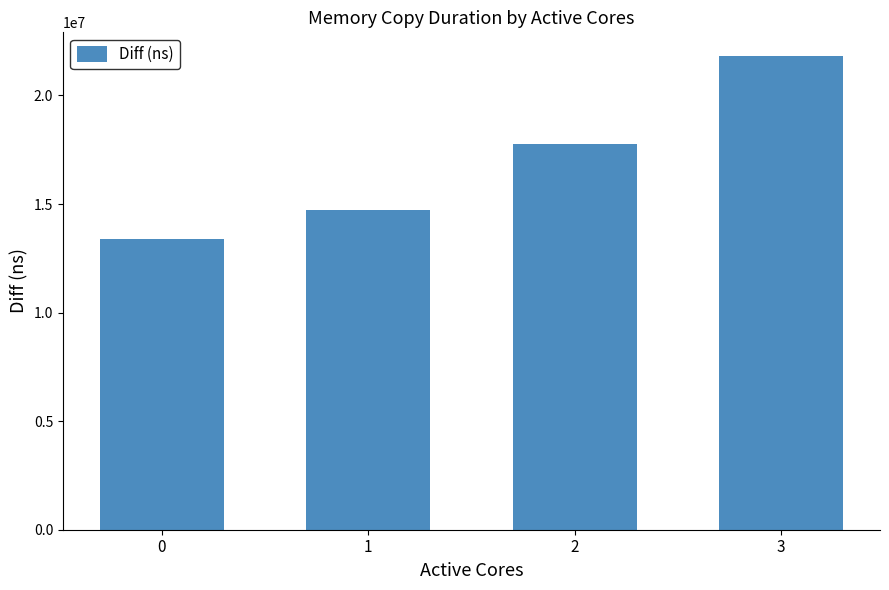

Reading left to right, list all the values displayed in this chart.

0=13410740	1=14722891	2=17752754	3=21818000